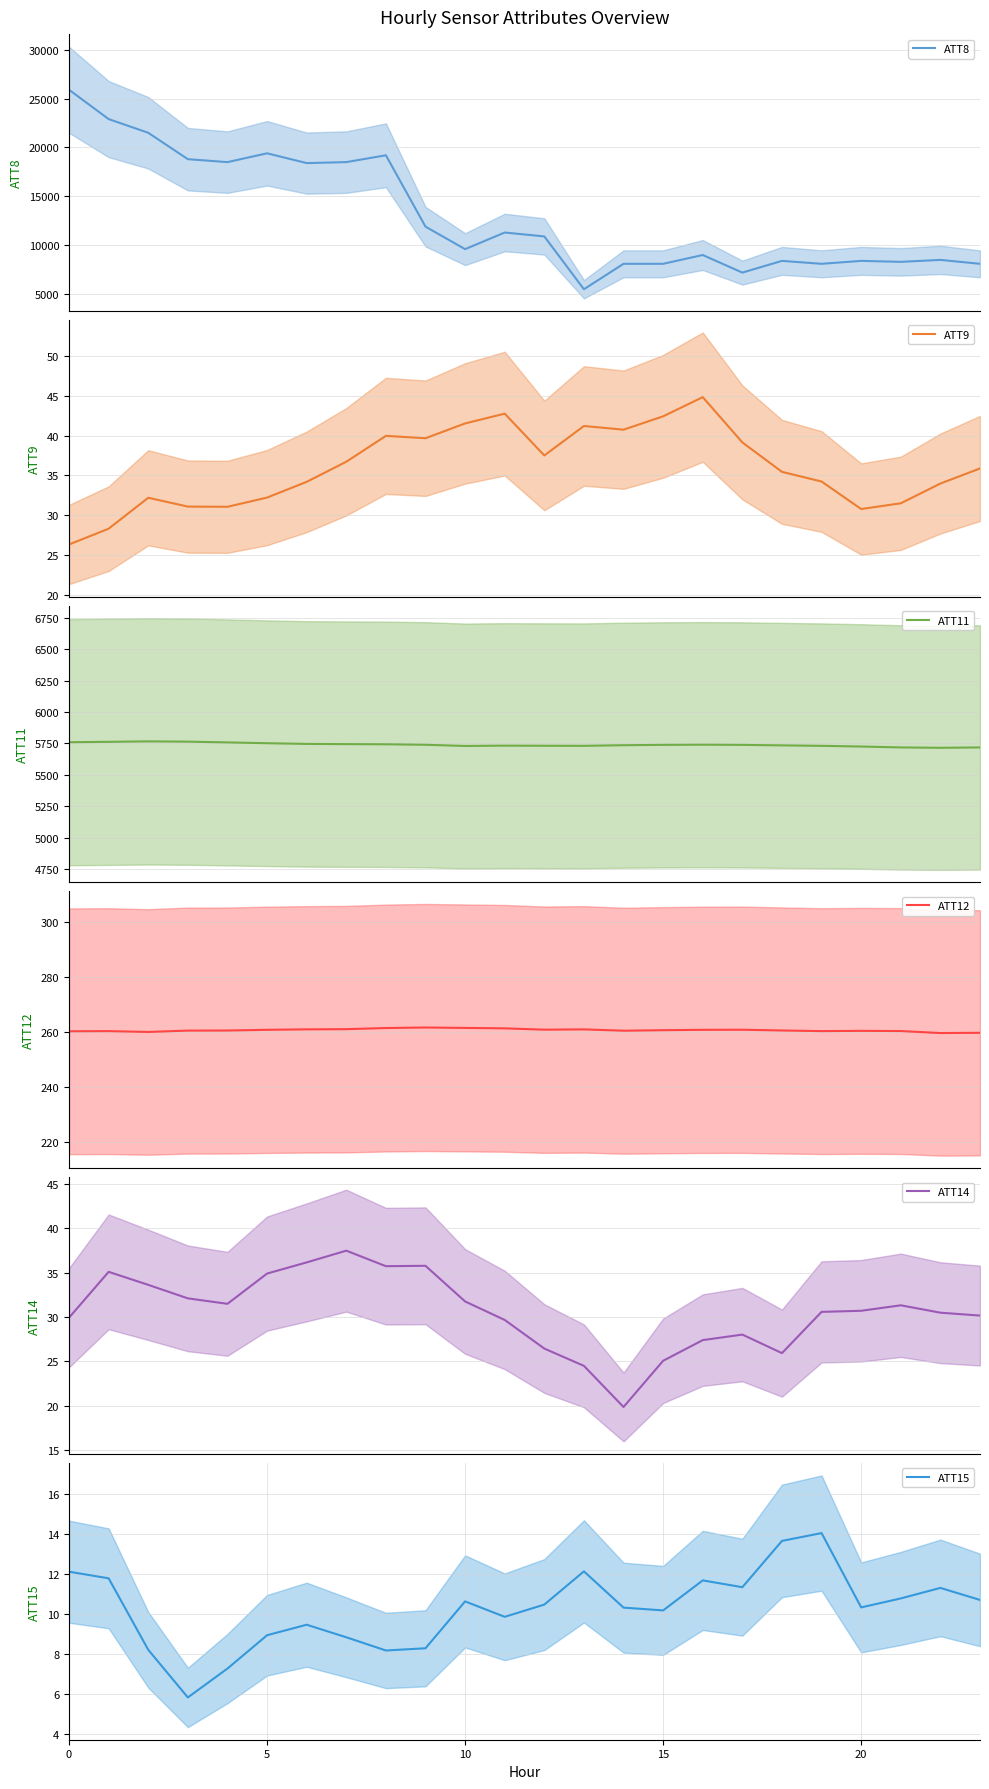

Does the chart have visible grid lines?

Yes